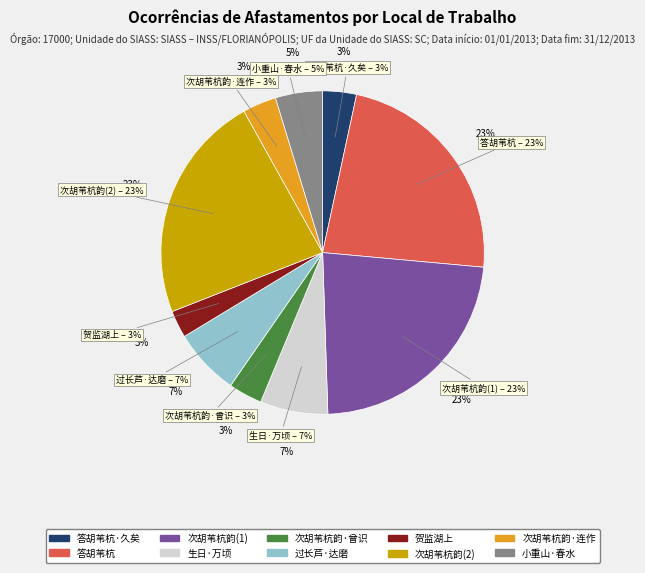

To the nearest percent, what is the difference between the largest and smallest slice percentages?

20%